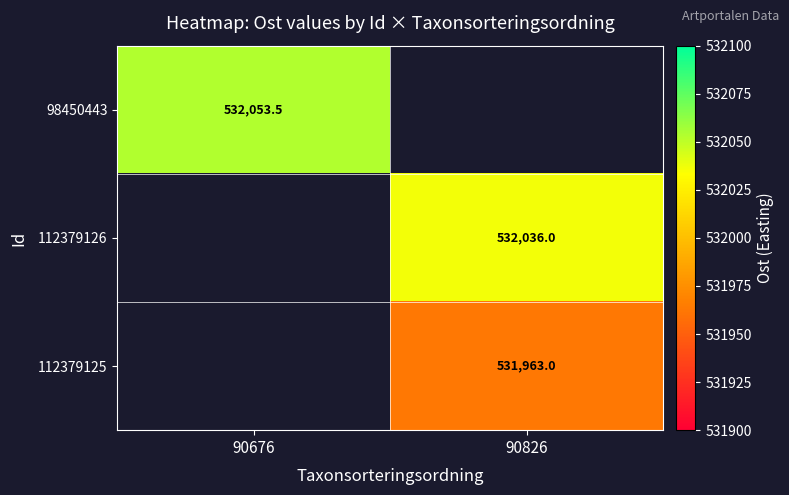

Which category has the lowest value in the 98450443 series?

90676